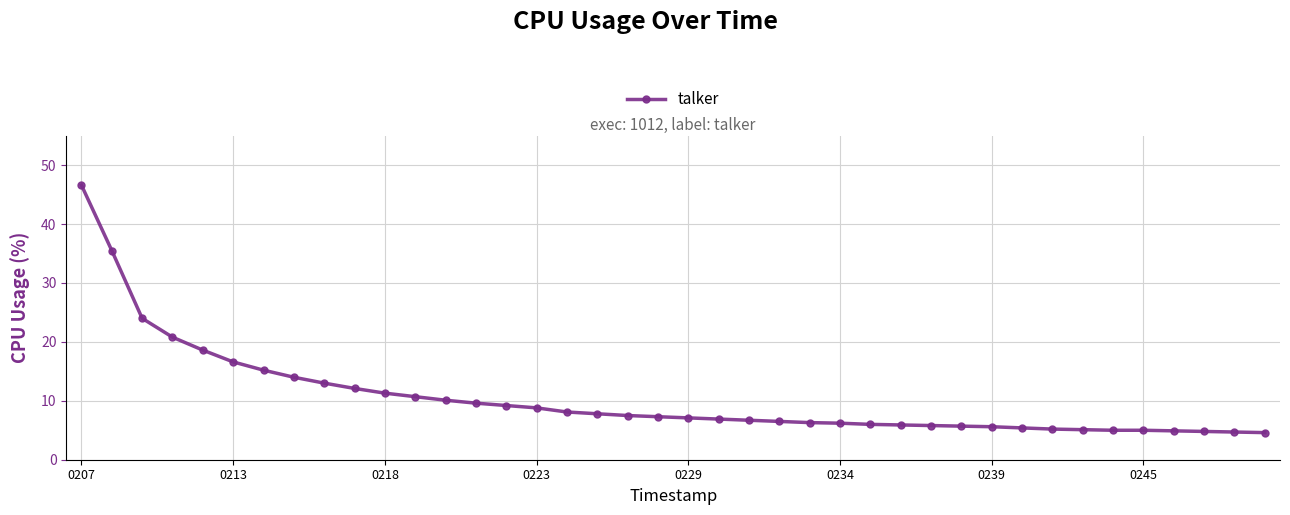

What is the difference between the maximum and minimum values?

42.0